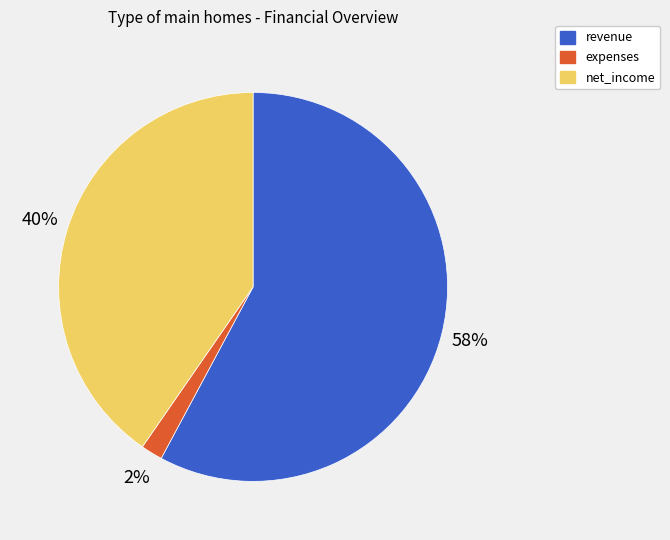

How many slices are in this pie chart?

3